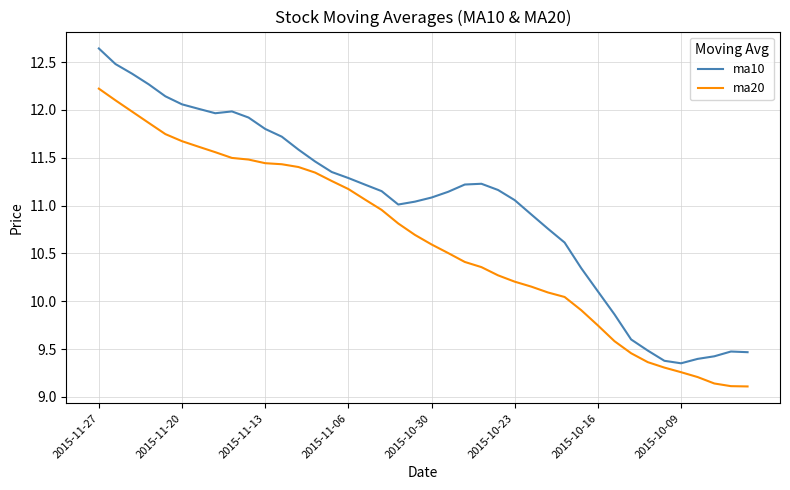

Rank the series by their maximum value, from lowest to highest.

ma20, ma10